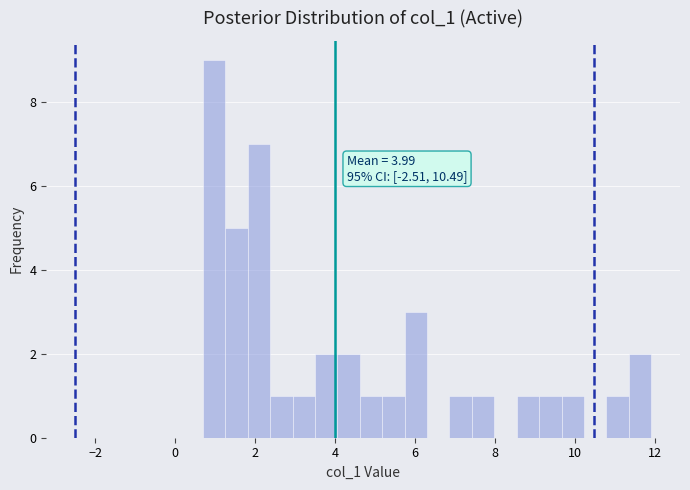

Around what value on the x-axis is the tallest bar? Give the approximate position of its centre, as read against the axis.

1.0